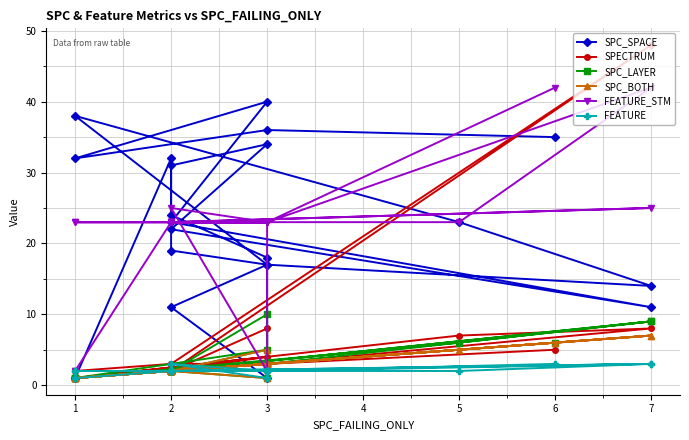

True or false: SPC_LAYER has a value of 1 at 1.

False